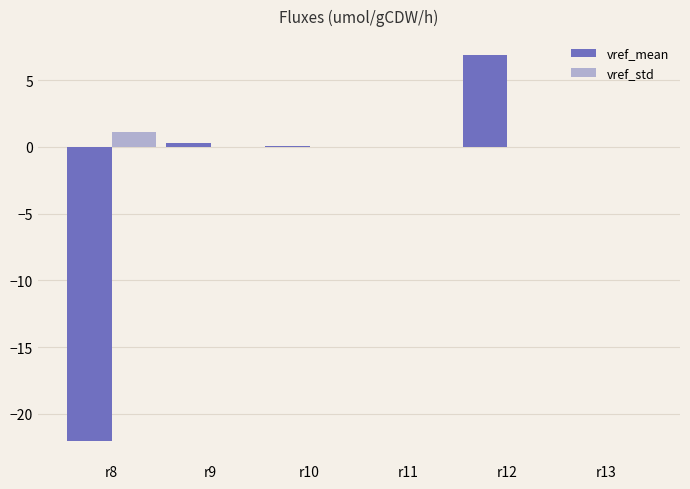

True or false: vref_mean has a value of 6.8 at r12.

True